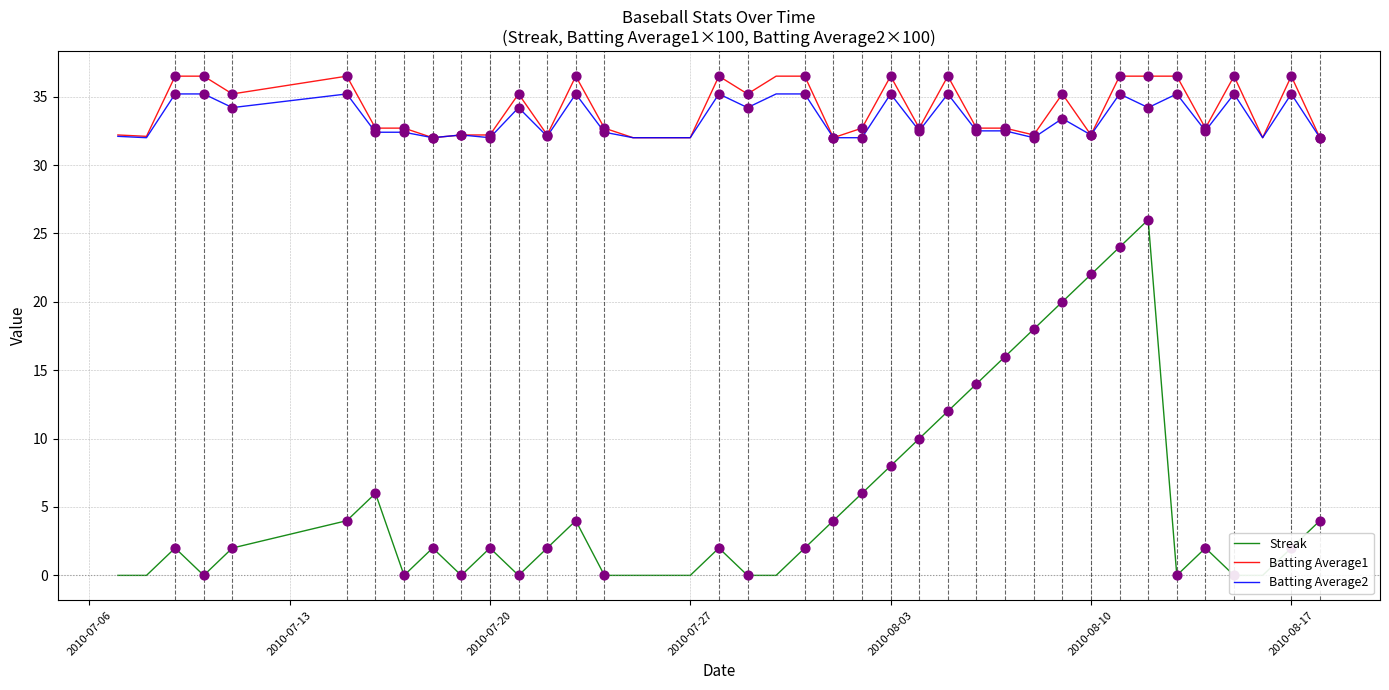

At how many categories does at least one series exceed 9?

40